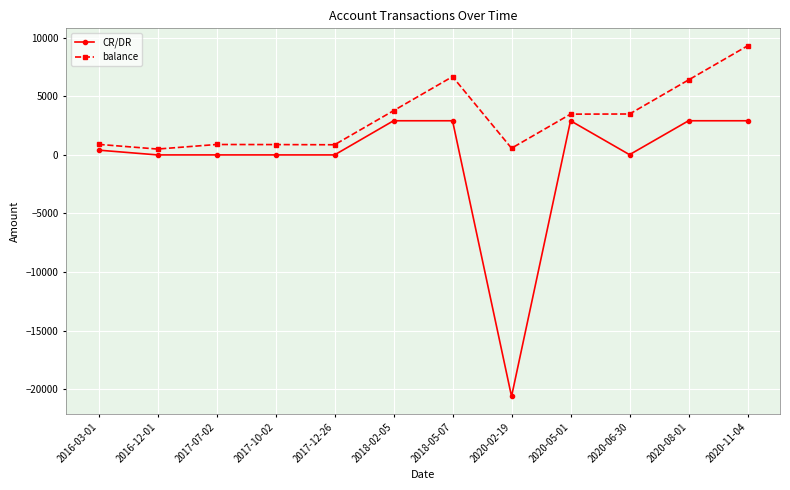

The CR/DR series shows 753.7 at 2020-08-01. True or false?

False